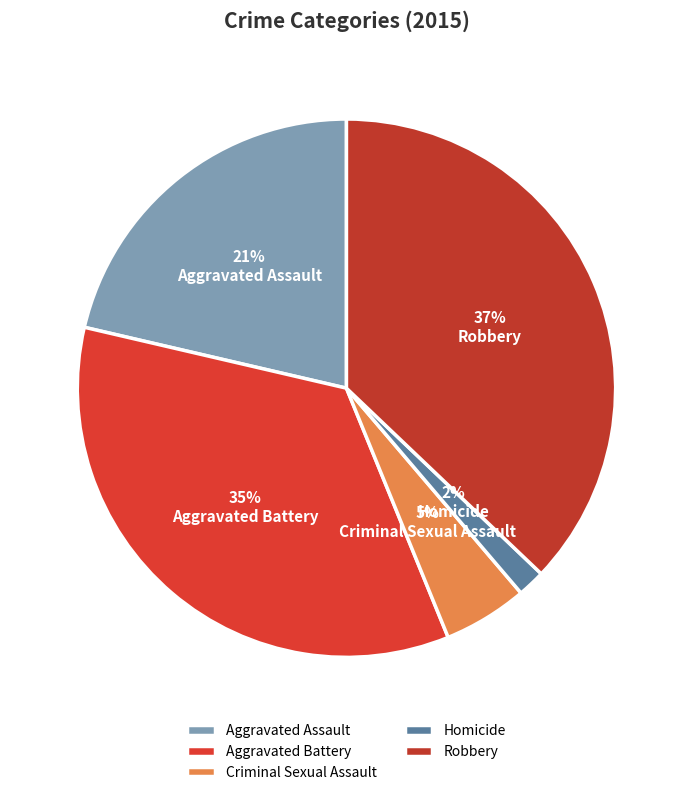

True or false: Homicide accounts for 2% of the total.

True